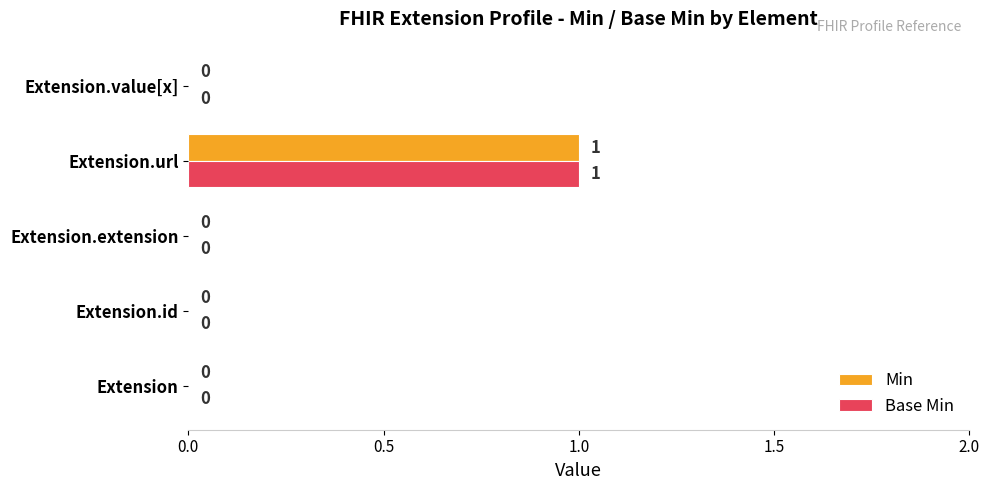

Which label corresponds to the largest value in the chart?

Extension.url